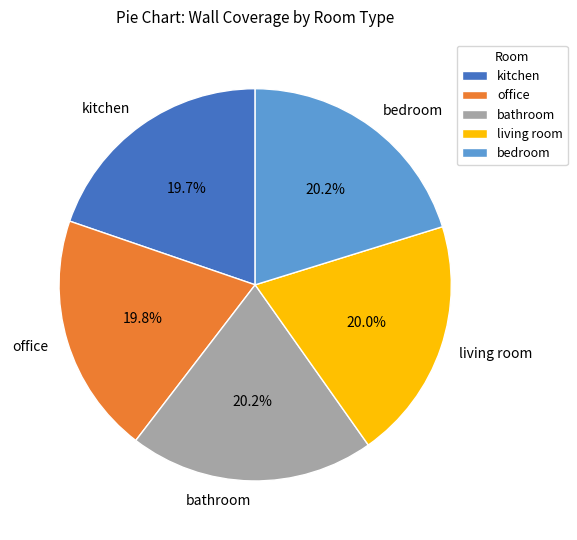

What percentage is NOT represented by living room?

80.0%